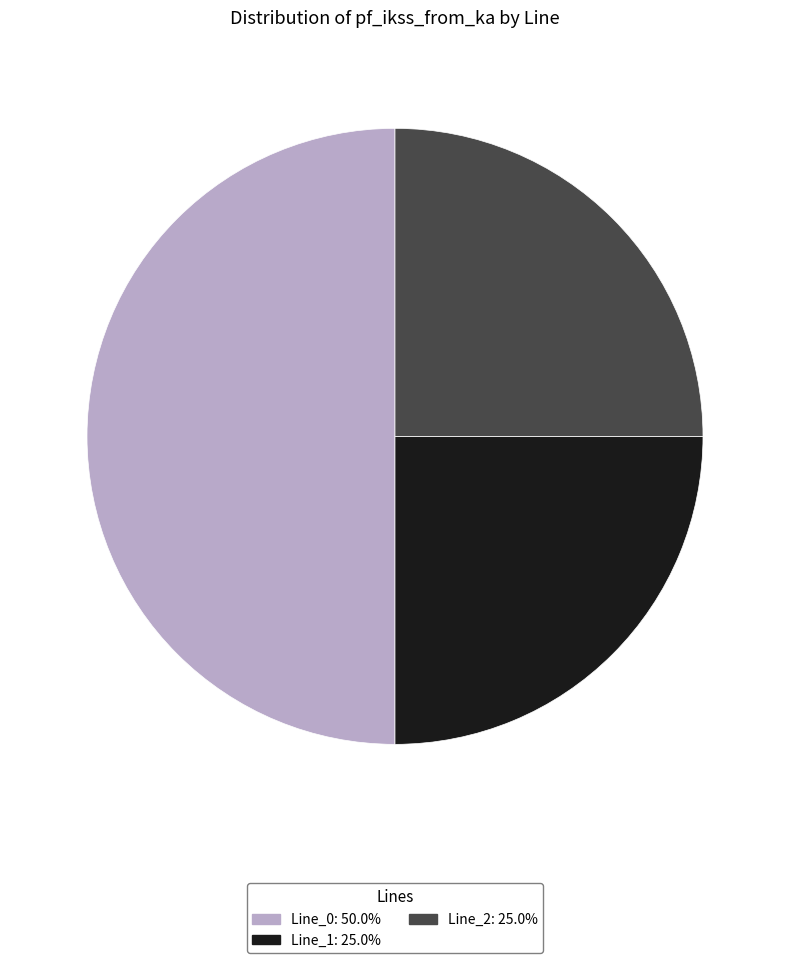

Does Line_2 account for over 50% of the chart?

No